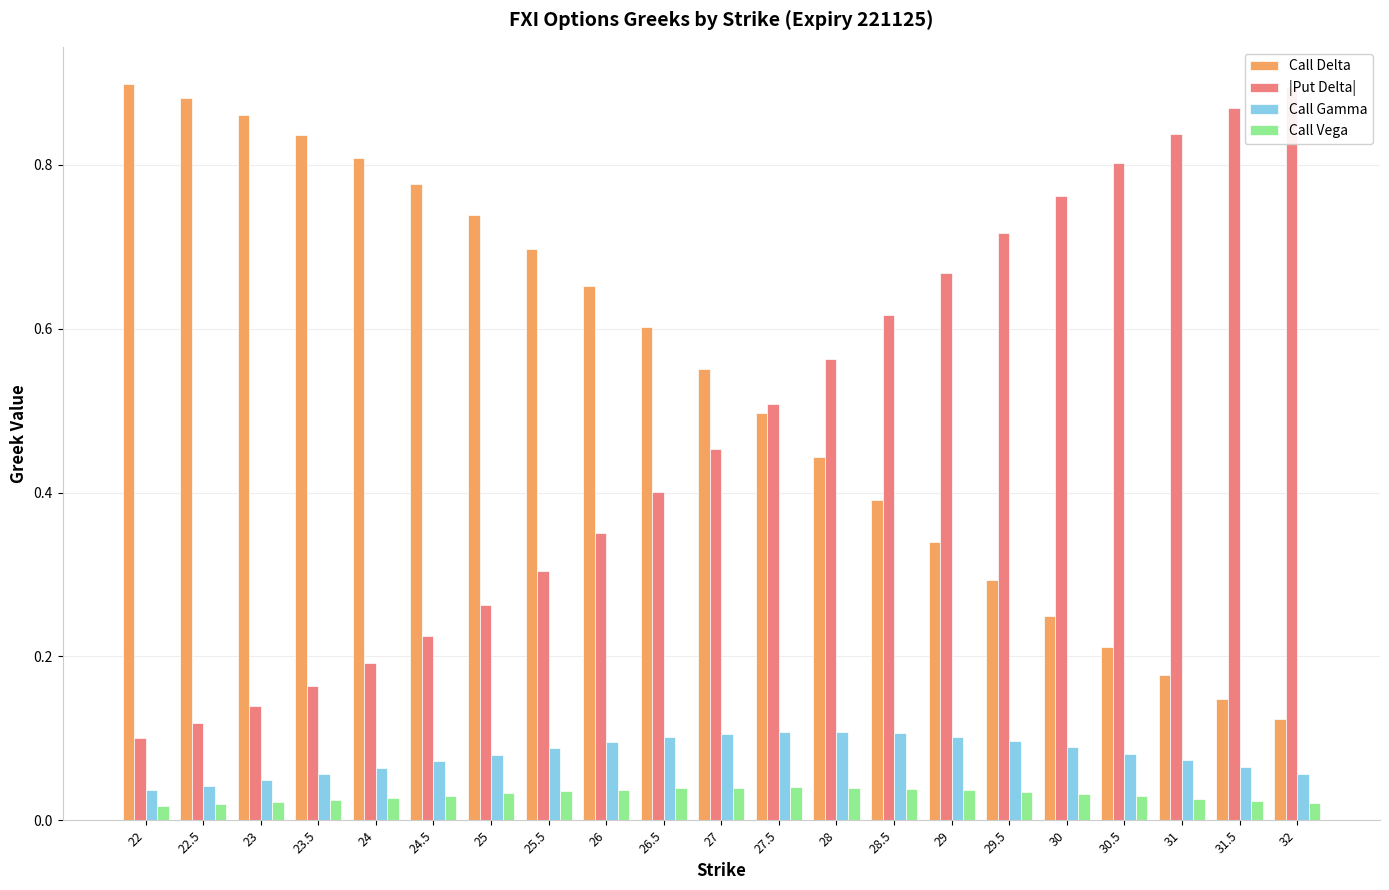

Which series has the largest total across all categories?

Call Delta